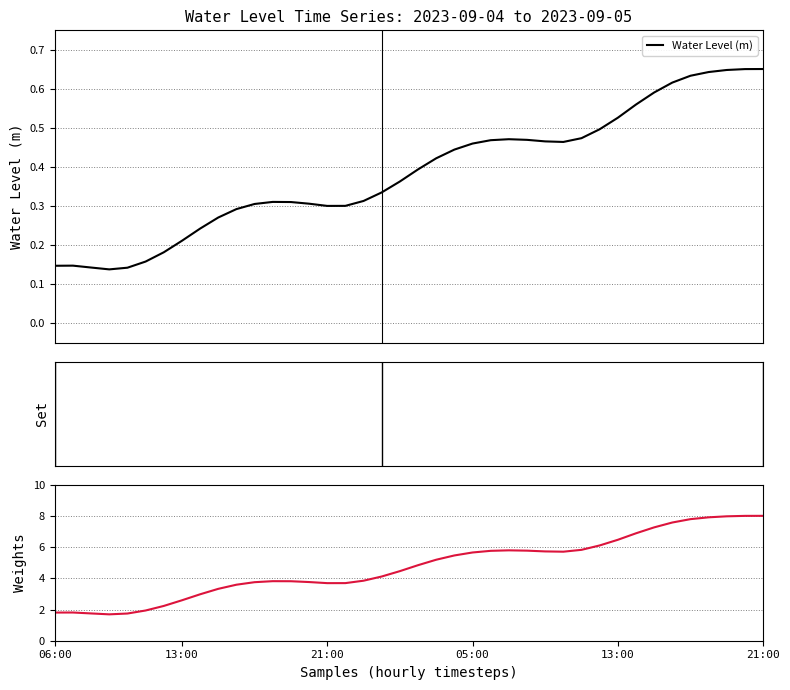

How many interior local valleys does the Water Level (m) series have?

3